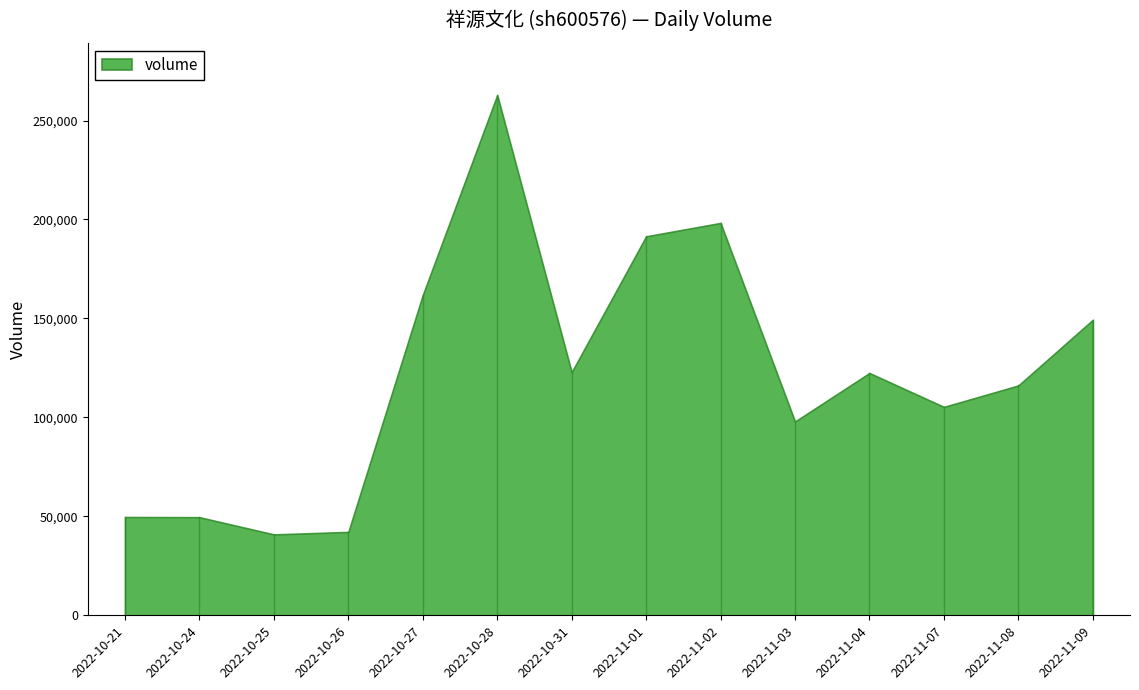

The value at 2022-10-21 is 13755. True or false?

False